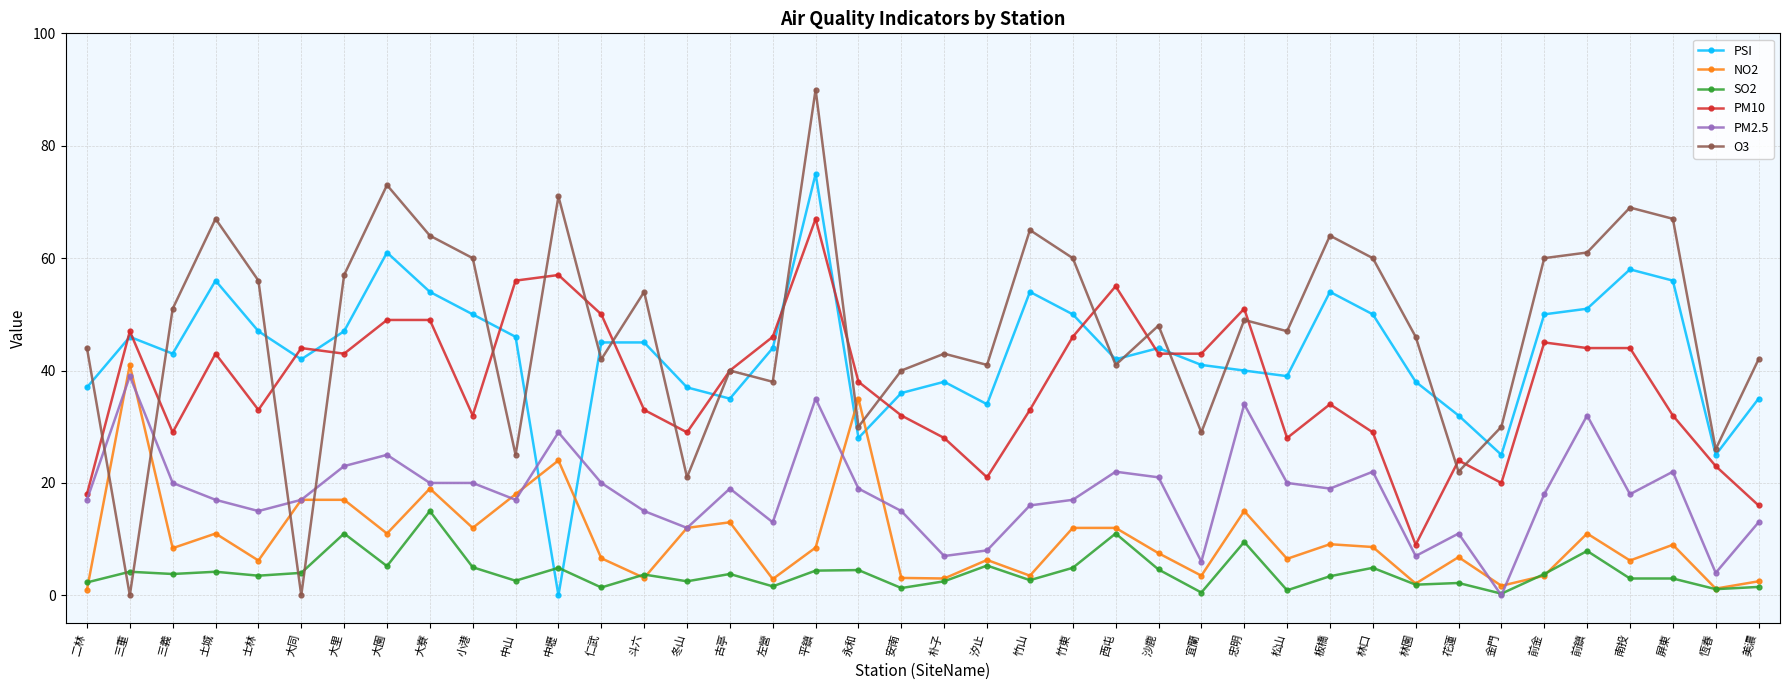

What is the label of the 28th point from the left?

忠明